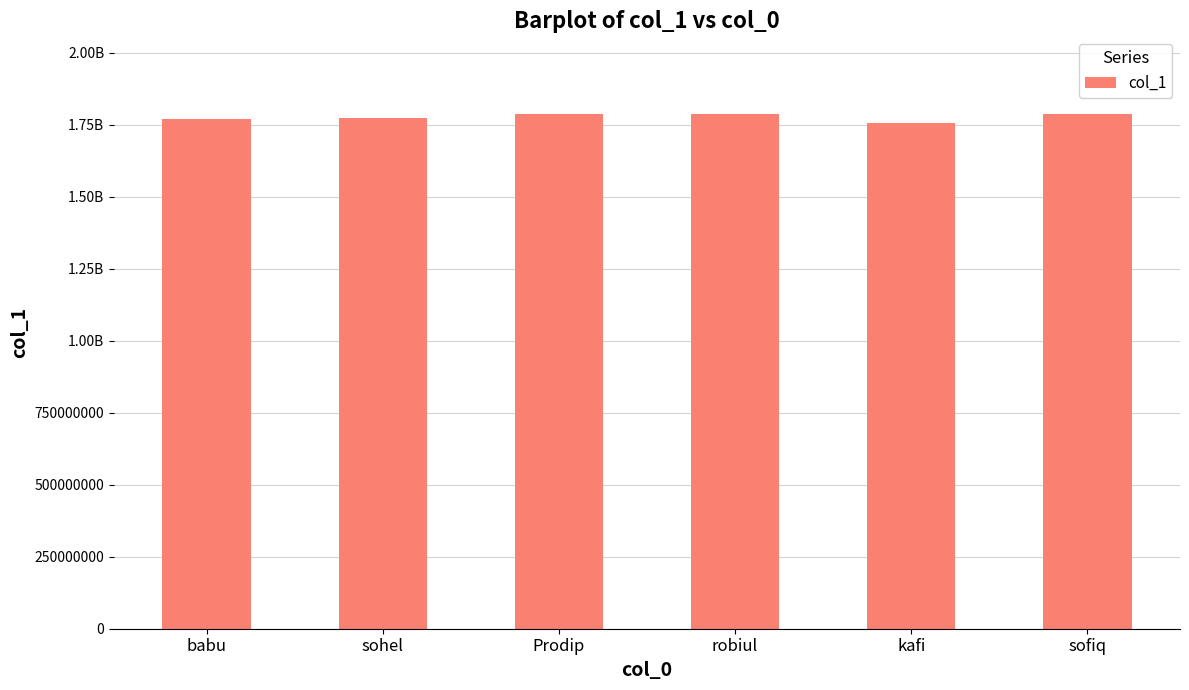

Which label corresponds to the largest value in the chart?

Prodip